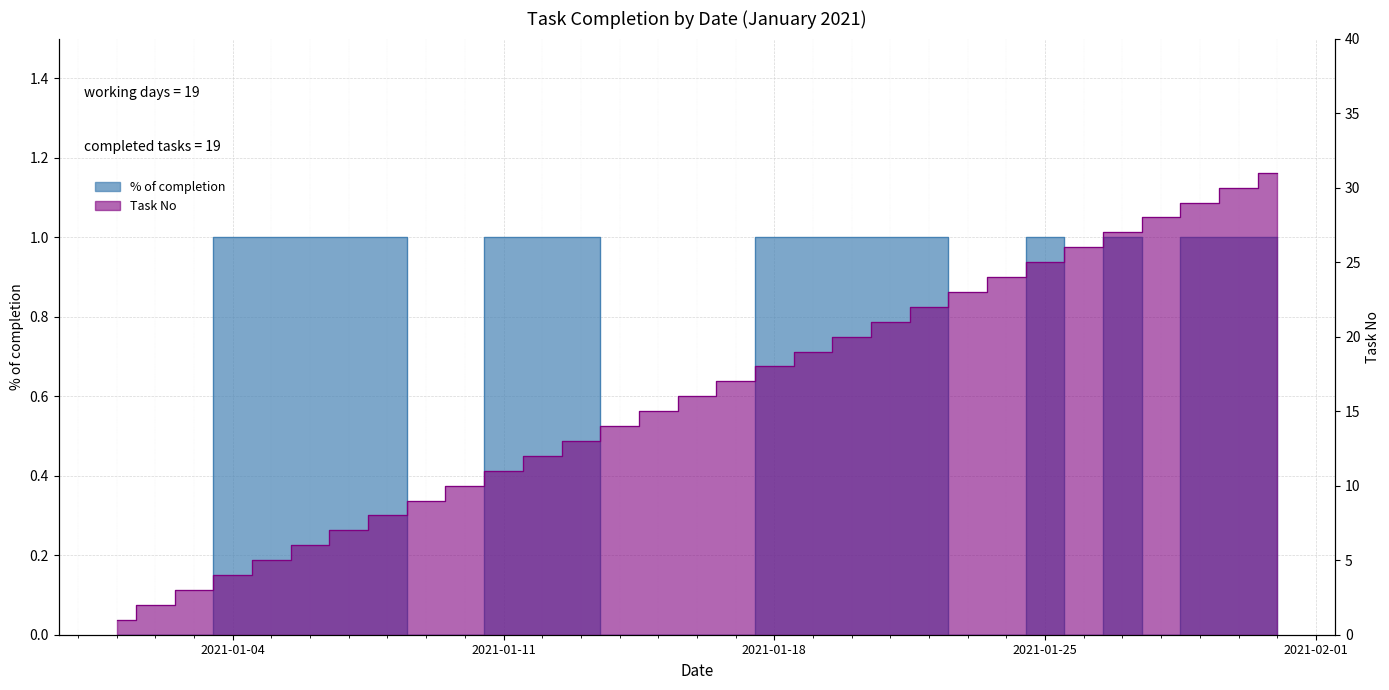

What is the lowest value of the Task count (No) series?

1